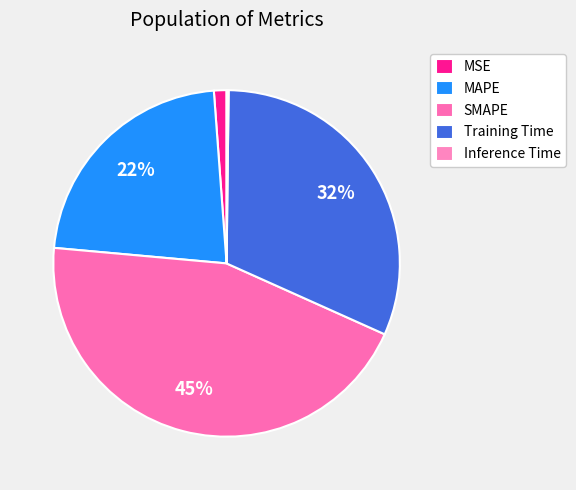

Does MSE account for over 50% of the chart?

No